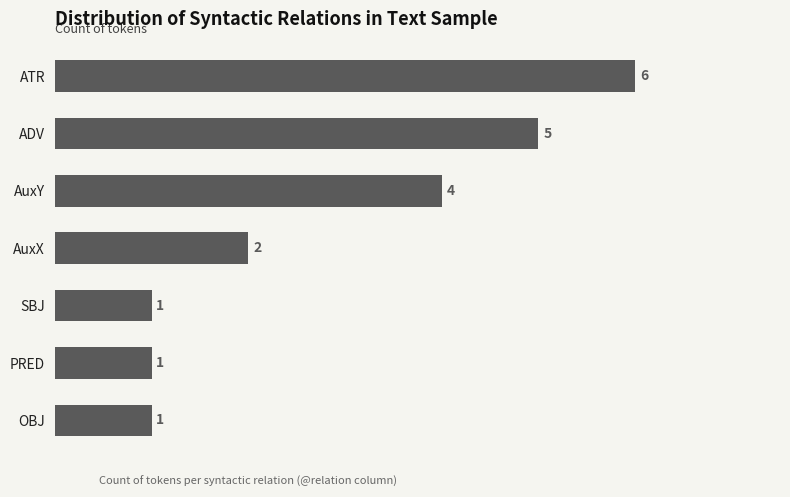

Is it true that the value at ATR is 4?

False